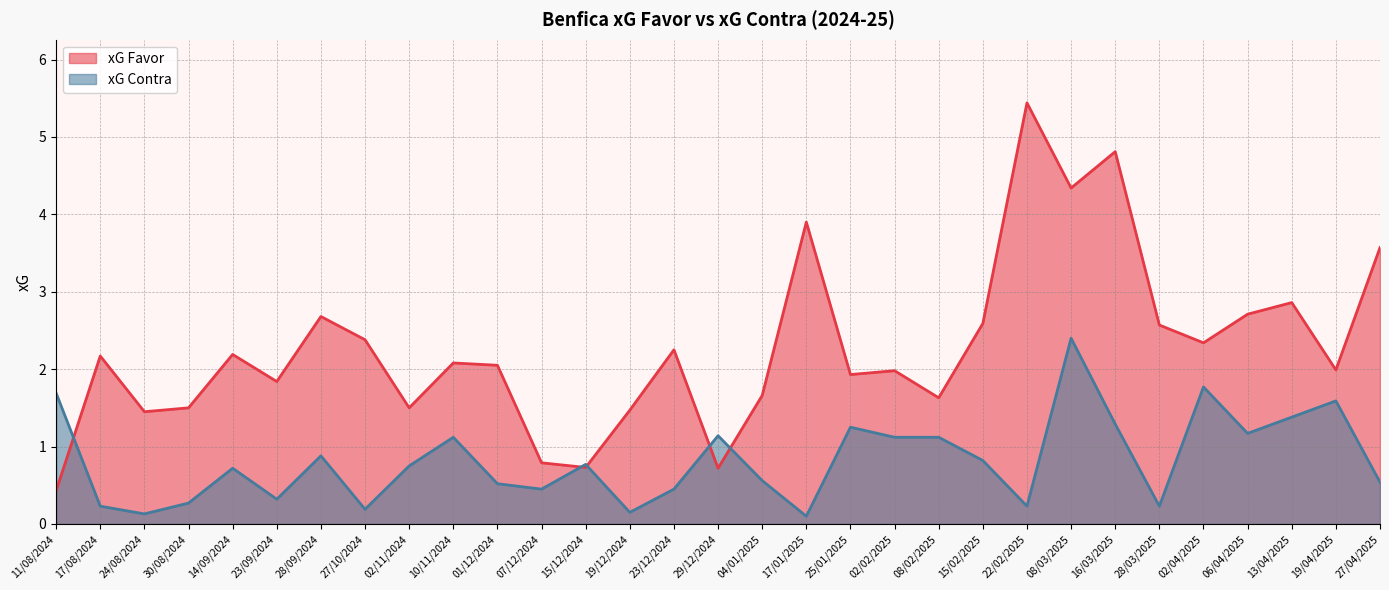

Rank the categories by xG Contra value from lowest to highest.

17/01/2025, 24/08/2024, 19/12/2024, 27/10/2024, 17/08/2024, 22/02/2025, 28/03/2025, 30/08/2024, 23/09/2024, 07/12/2024, 23/12/2024, 01/12/2024, 27/04/2025, 04/01/2025, 14/09/2024, 02/11/2024, 15/12/2024, 15/02/2025, 28/09/2024, 10/11/2024, 02/02/2025, 08/02/2025, 29/12/2024, 06/04/2025, 25/01/2025, 16/03/2025, 13/04/2025, 19/04/2025, 11/08/2024, 02/04/2025, 08/03/2025